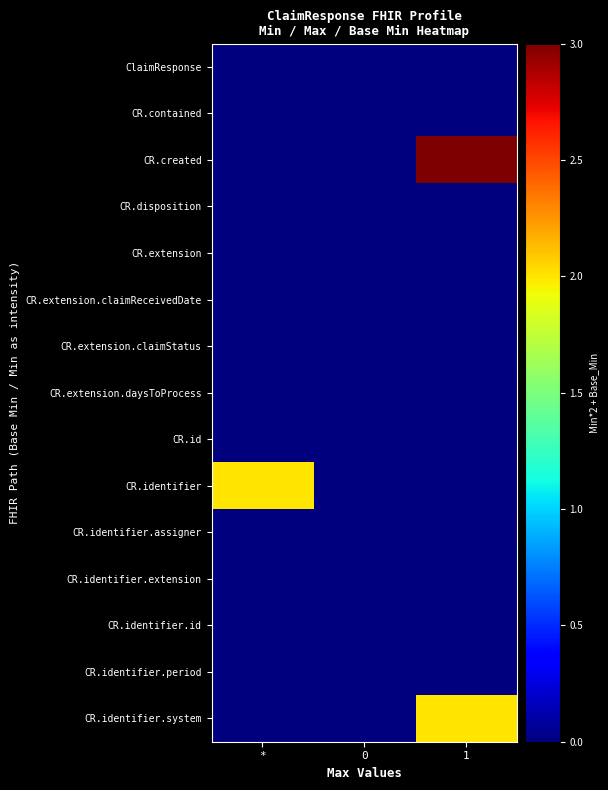

What is the total value across all series at 1?

5